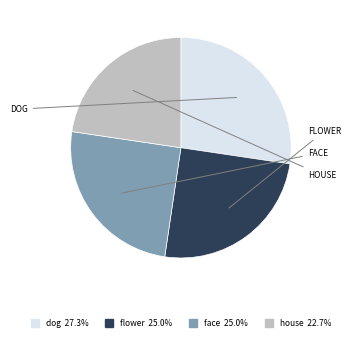

Do face and house together represent more than half of the pie?

No